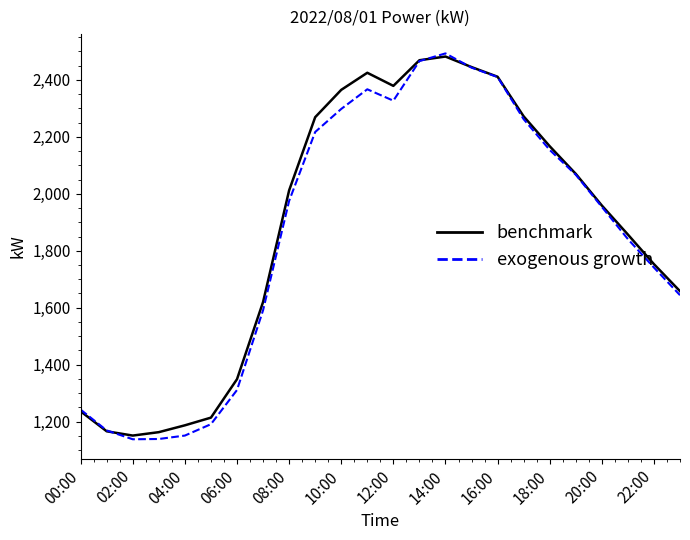

What is the minimum value for exogenous growth?

1138